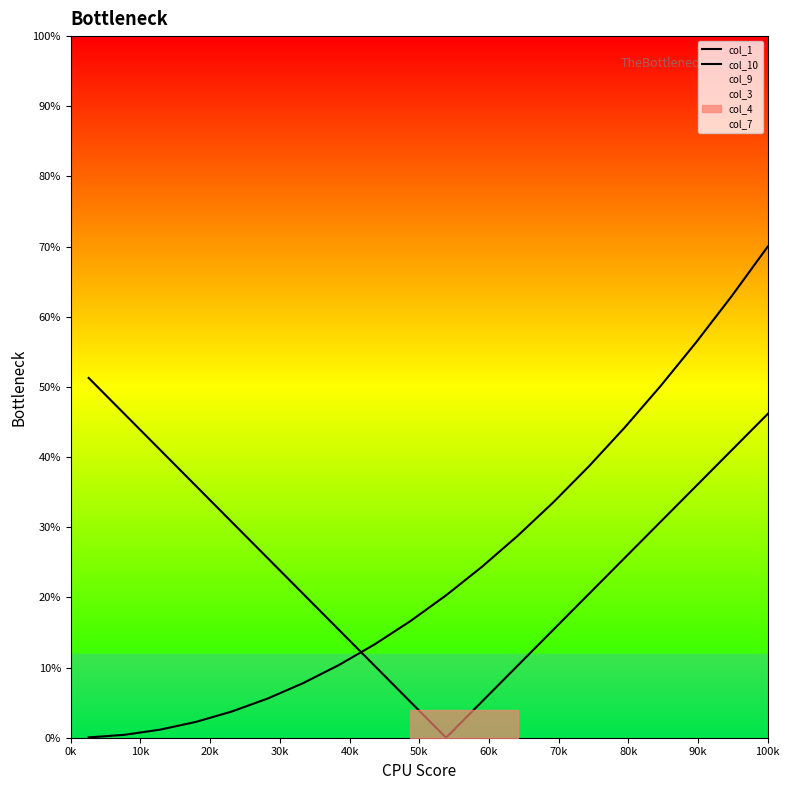

Rank the series by their maximum value, from highest to lowest.

col_10, col_1